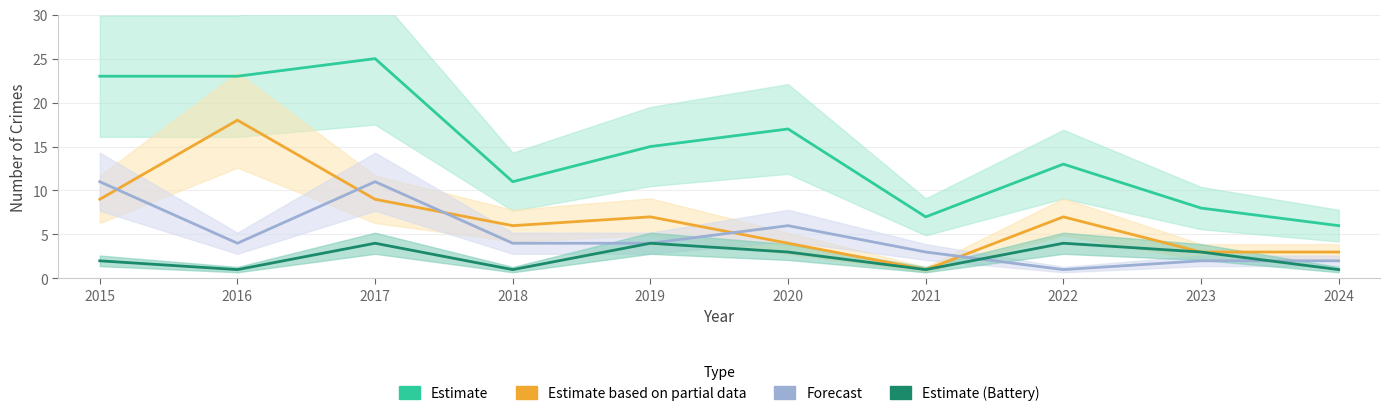

What value does the Estimate based on partial data series have at 2015, to the nearest 10?

10